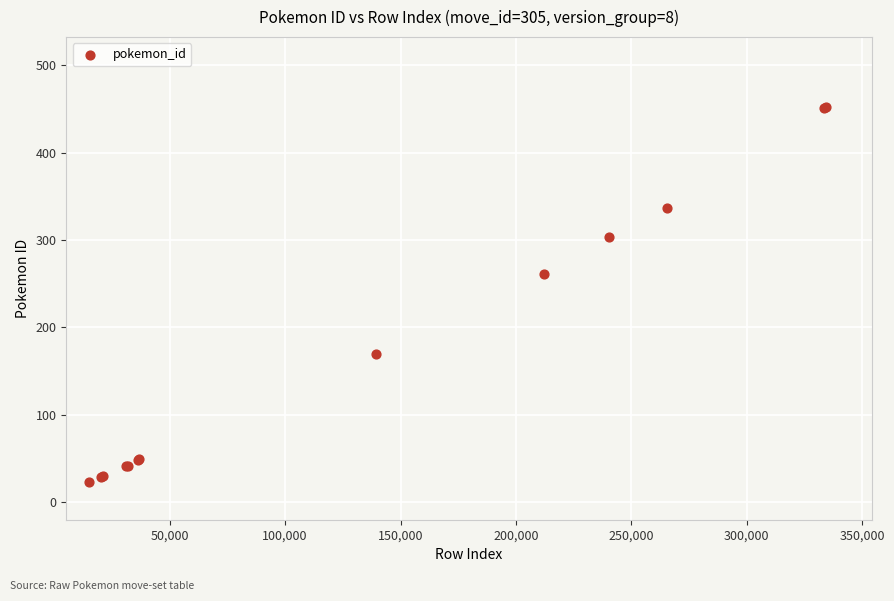

What Y value in the scatter plot is closest to 237?

261